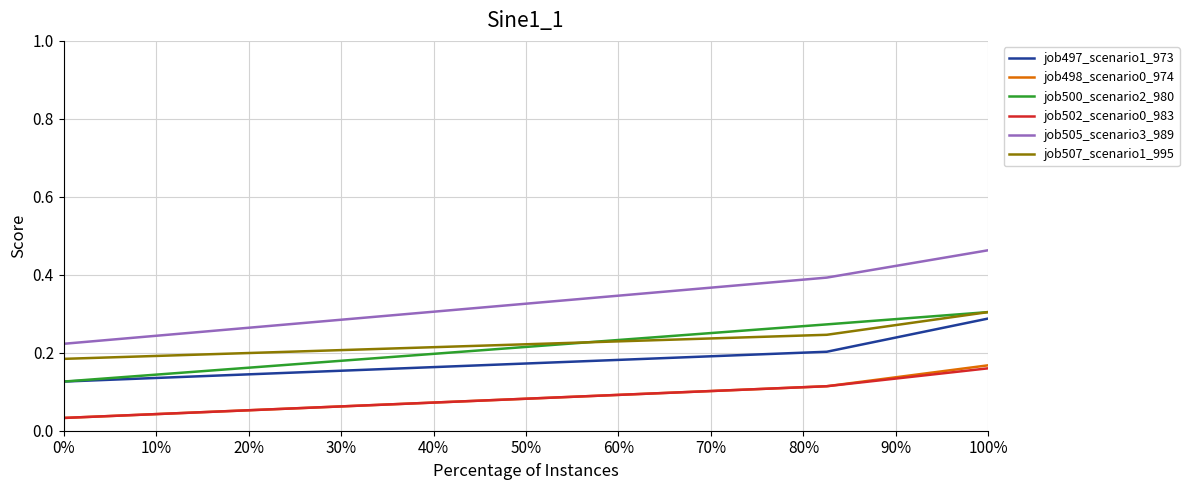

Which series has the largest total across all categories?

job505_scenario3_989